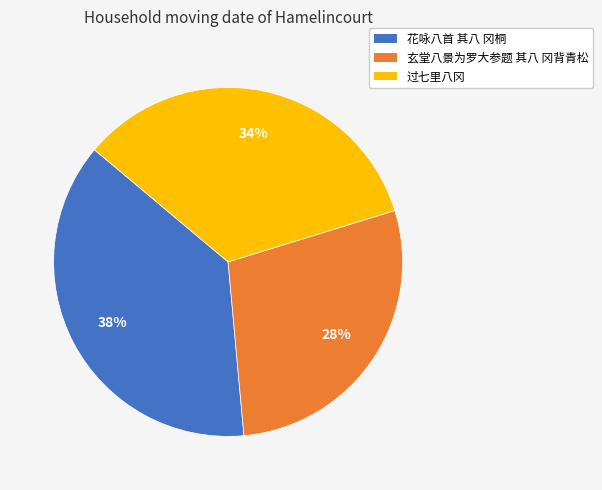

Is the sum of 玄堂八景为罗大参题 其八 冈背青松 and 过七里八冈 greater than half?

Yes